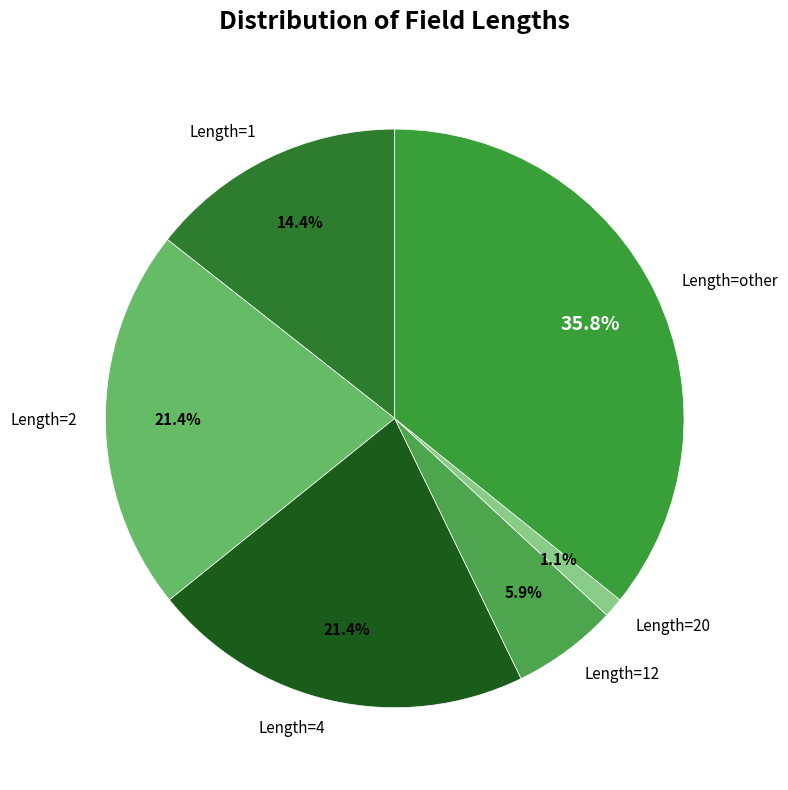

To the nearest percent, what is the average slice percentage?

17%